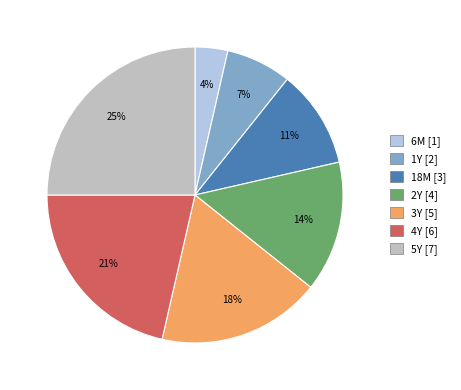

Does any single category account for the majority?

No